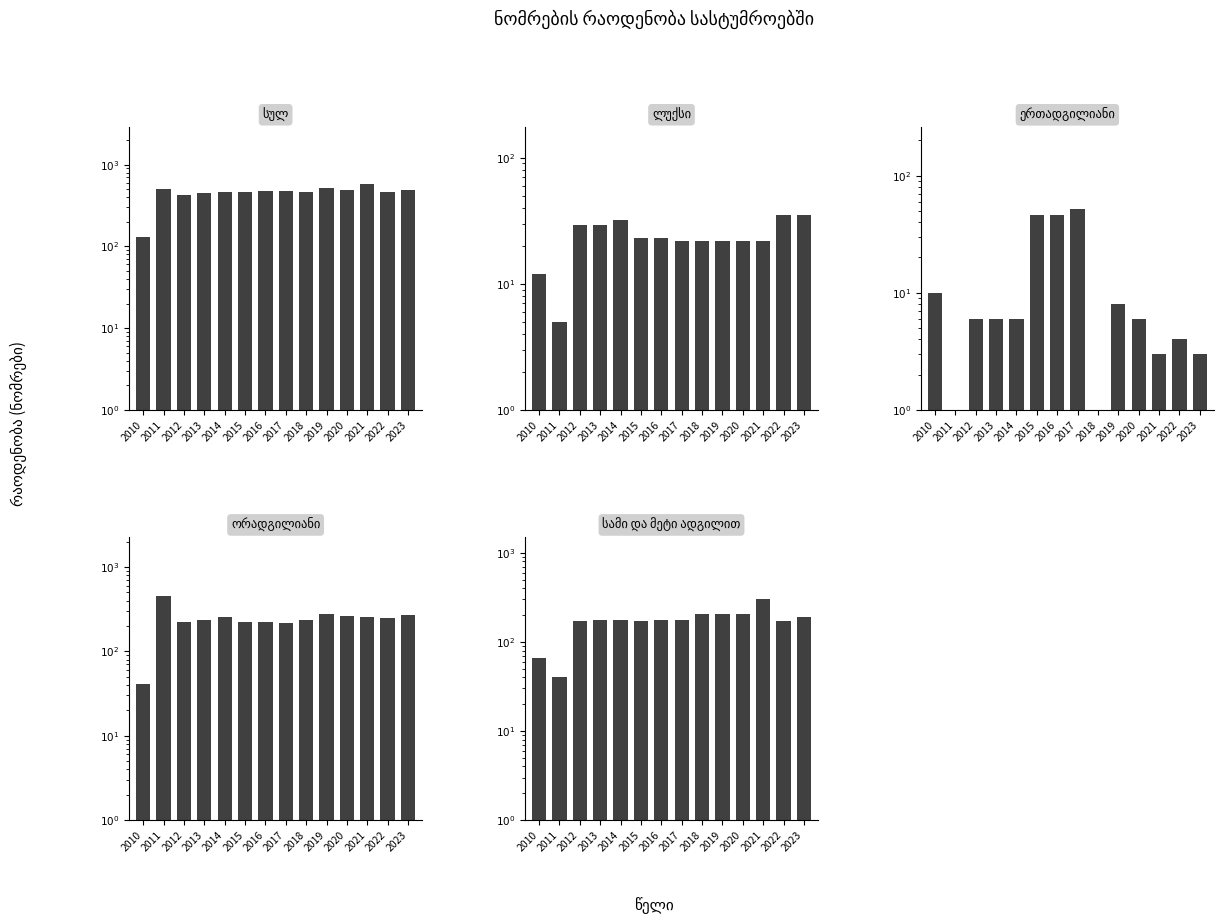

How many bars are there in total?

70